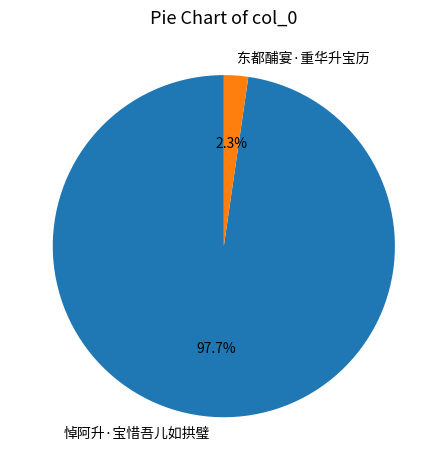

Between 悼阿升·宝惜吾儿如拱璧 and 东都酺宴·重华升宝历, which is larger?

悼阿升·宝惜吾儿如拱璧